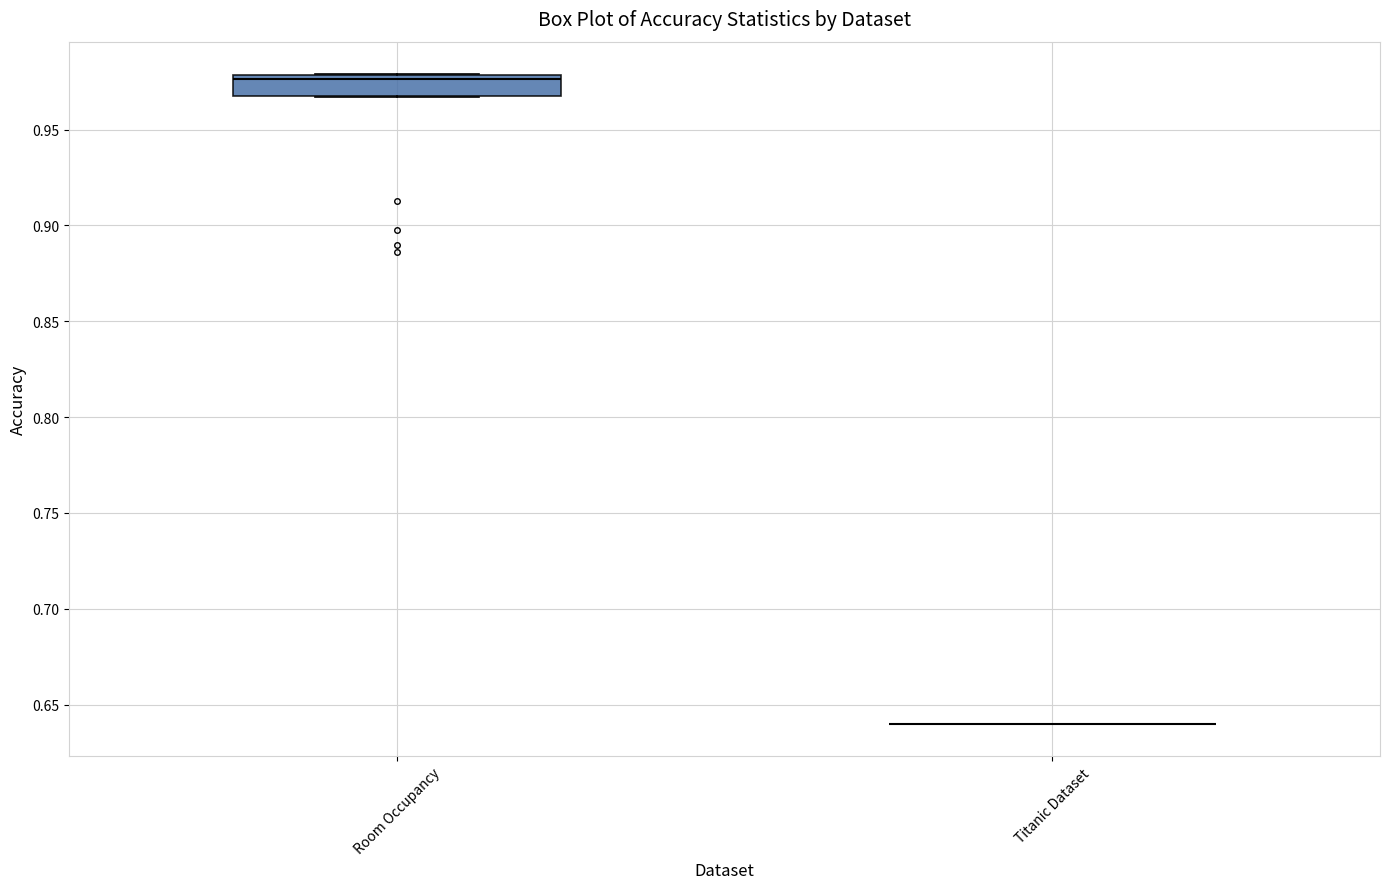

Where is the lower edge of the box for Room Occupancy on the y-axis? The values are not printed on the chart, so give them approximately, as read against the axis.

0.970